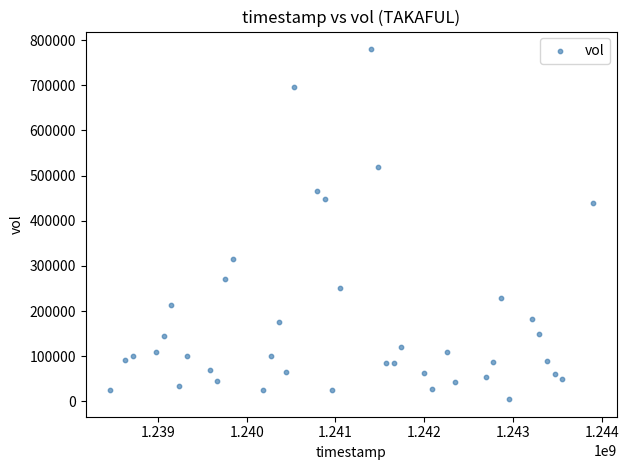

What is the range of Y values (max minus min)?

775000